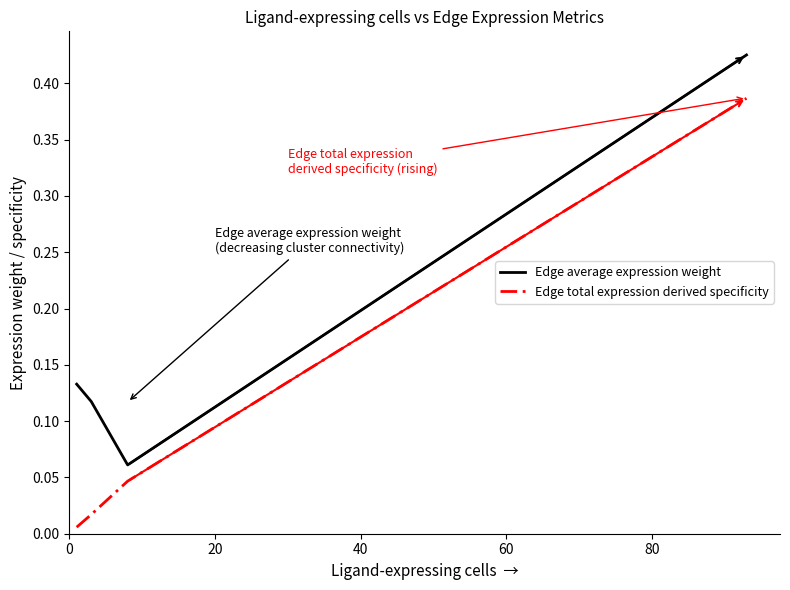

True or false: Edge average expression weight and Edge total expression derived specificity cross at least once.

False